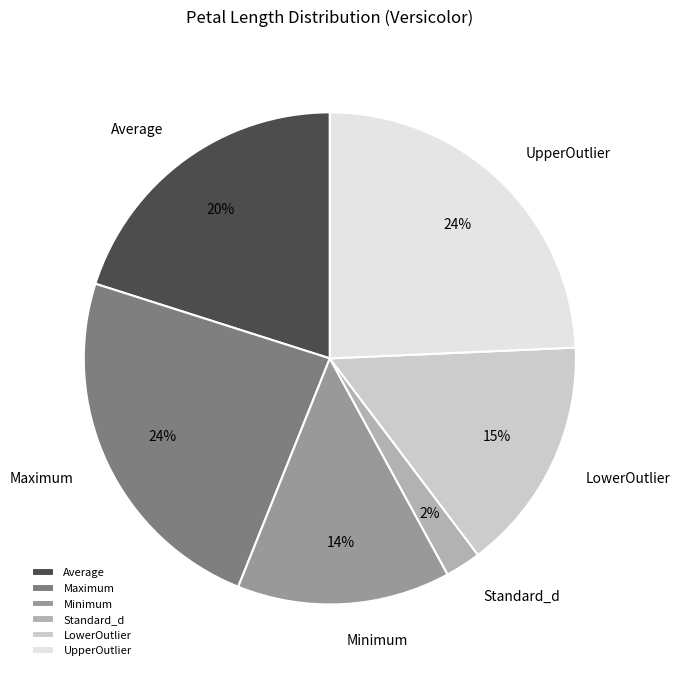

True or false: Maximum accounts for 30% of the total.

False